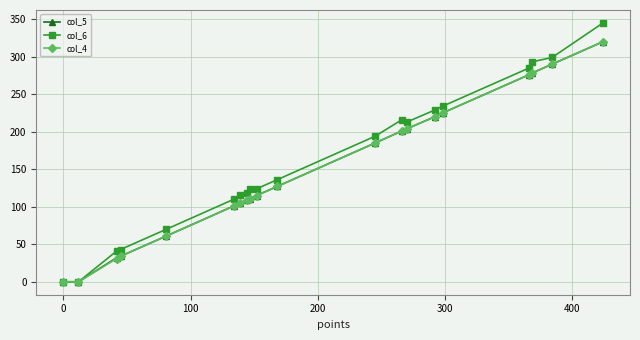

How many distinct data groups are displayed?

3